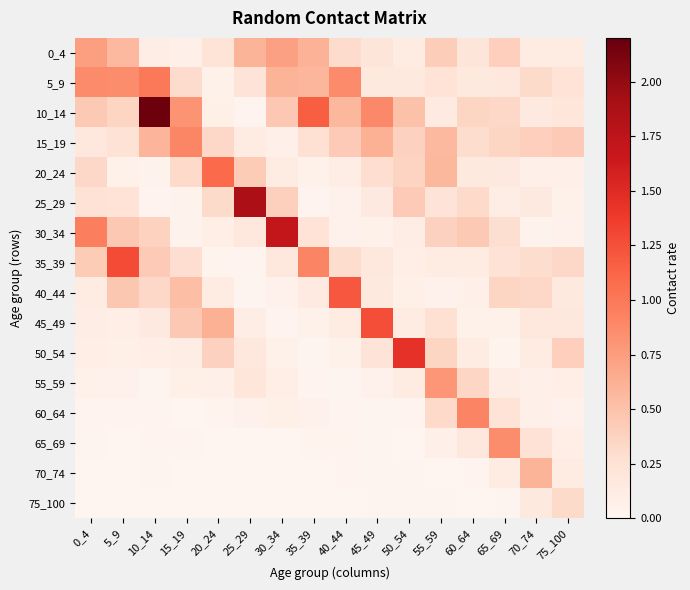

Reading right to left, extract all data points from this chart.

0_4: 75_100=0.1	70_74=0.1	65_69=0.4	60_64=0.2	55_59=0.4	50_54=0.1	45_49=0.2	40_44=0.3	35_39=0.6	30_34=0.7	25_29=0.6	20_24=0.2	15_19=0.1	10_14=0.1	5_9=0.6	0_4=0.7
5_9: 75_100=0.2	70_74=0.3	65_69=0.2	60_64=0.2	55_59=0.2	50_54=0.2	45_49=0.2	40_44=0.9	35_39=0.6	30_34=0.6	25_29=0.2	20_24=0.1	15_19=0.3	10_14=1.0	5_9=0.9	0_4=0.9
10_14: 75_100=0.2	70_74=0.1	65_69=0.3	60_64=0.4	55_59=0.1	50_54=0.5	45_49=0.9	40_44=0.6	35_39=1.2	30_34=0.5	25_29=0.0	20_24=0.1	15_19=0.8	10_14=2.2	5_9=0.4	0_4=0.4
15_19: 75_100=0.4	70_74=0.4	65_69=0.4	60_64=0.3	55_59=0.6	50_54=0.4	45_49=0.6	40_44=0.4	35_39=0.3	30_34=0.1	25_29=0.1	20_24=0.3	15_19=0.9	10_14=0.6	5_9=0.2	0_4=0.2
20_24: 75_100=0.1	70_74=0.1	65_69=0.1	60_64=0.2	55_59=0.6	50_54=0.4	45_49=0.3	40_44=0.1	35_39=0.1	30_34=0.1	25_29=0.4	20_24=1.1	15_19=0.3	10_14=0.0	5_9=0.1	0_4=0.3
25_29: 75_100=0.1	70_74=0.1	65_69=0.1	60_64=0.3	55_59=0.2	50_54=0.4	45_49=0.1	40_44=0.1	35_39=0.0	30_34=0.4	25_29=1.9	20_24=0.3	15_19=0.0	10_14=0.0	5_9=0.2	0_4=0.2
30_34: 75_100=0.0	70_74=0.0	65_69=0.3	60_64=0.4	55_59=0.4	50_54=0.1	45_49=0.1	40_44=0.0	35_39=0.2	30_34=1.7	25_29=0.2	20_24=0.1	15_19=0.0	10_14=0.4	5_9=0.5	0_4=1.0
35_39: 75_100=0.3	70_74=0.3	65_69=0.2	60_64=0.1	55_59=0.1	50_54=0.1	45_49=0.2	40_44=0.3	35_39=0.9	30_34=0.2	25_29=0.0	20_24=0.0	15_19=0.3	10_14=0.4	5_9=1.3	0_4=0.4
40_44: 75_100=0.2	70_74=0.3	65_69=0.4	60_64=0.1	55_59=0.0	50_54=0.1	45_49=0.2	40_44=1.2	35_39=0.1	30_34=0.0	25_29=0.0	20_24=0.1	15_19=0.5	10_14=0.3	5_9=0.5	0_4=0.1
45_49: 75_100=0.2	70_74=0.2	65_69=0.1	60_64=0.1	55_59=0.3	50_54=0.1	45_49=1.3	40_44=0.1	35_39=0.1	30_34=0.0	25_29=0.1	20_24=0.6	15_19=0.5	10_14=0.2	5_9=0.1	0_4=0.1
50_54: 75_100=0.4	70_74=0.1	65_69=0.0	60_64=0.1	55_59=0.4	50_54=1.4	45_49=0.2	40_44=0.1	35_39=0.0	30_34=0.1	25_29=0.2	20_24=0.4	15_19=0.1	10_14=0.1	5_9=0.1	0_4=0.1
55_59: 75_100=0.1	70_74=0.1	65_69=0.1	60_64=0.4	55_59=0.8	50_54=0.1	45_49=0.0	40_44=0.0	35_39=0.0	30_34=0.1	25_29=0.2	20_24=0.1	15_19=0.1	10_14=0.0	5_9=0.0	0_4=0.1
60_64: 75_100=0.0	70_74=0.1	65_69=0.2	60_64=0.9	55_59=0.3	50_54=0.0	45_49=0.0	40_44=0.0	35_39=0.0	30_34=0.1	25_29=0.0	20_24=0.0	15_19=0.0	10_14=0.0	5_9=0.0	0_4=0.0
65_69: 75_100=0.1	70_74=0.2	65_69=0.9	60_64=0.2	55_59=0.1	50_54=0.0	45_49=0.0	40_44=0.0	35_39=0.0	30_34=0.0	25_29=0.0	20_24=0.0	15_19=0.0	10_14=0.0	5_9=0.0	0_4=0.0
70_74: 75_100=0.1	70_74=0.6	65_69=0.1	60_64=0.0	55_59=0.0	50_54=0.0	45_49=0.0	40_44=0.0	35_39=0.0	30_34=0.0	25_29=0.0	20_24=0.0	15_19=0.0	10_14=0.0	5_9=0.0	0_4=0.0
75_100: 75_100=0.3	70_74=0.2	65_69=0.0	60_64=0.0	55_59=0.0	50_54=0.0	45_49=0.0	40_44=0.0	35_39=0.0	30_34=0.0	25_29=0.0	20_24=0.0	15_19=0.0	10_14=0.0	5_9=0.0	0_4=0.0